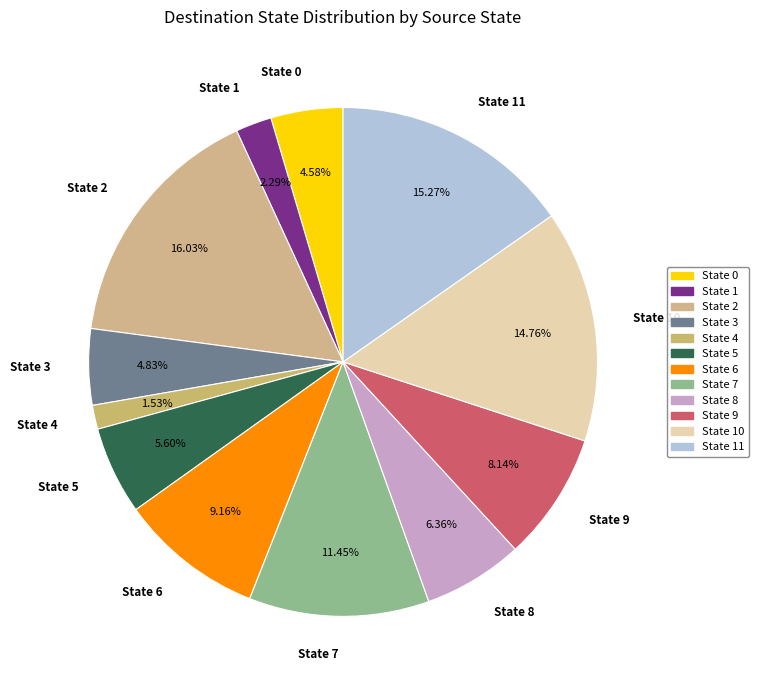

Is there any slice that represents more than half of the pie?

No